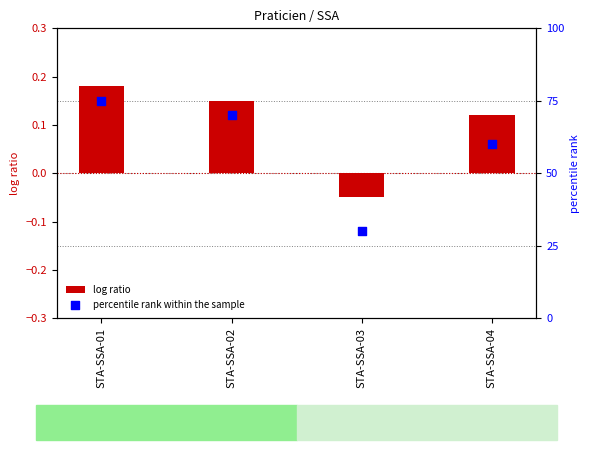

Is the value of log ratio at STA-SSA-02 greater than the value of percentile rank within the sample at STA-SSA-01?

No